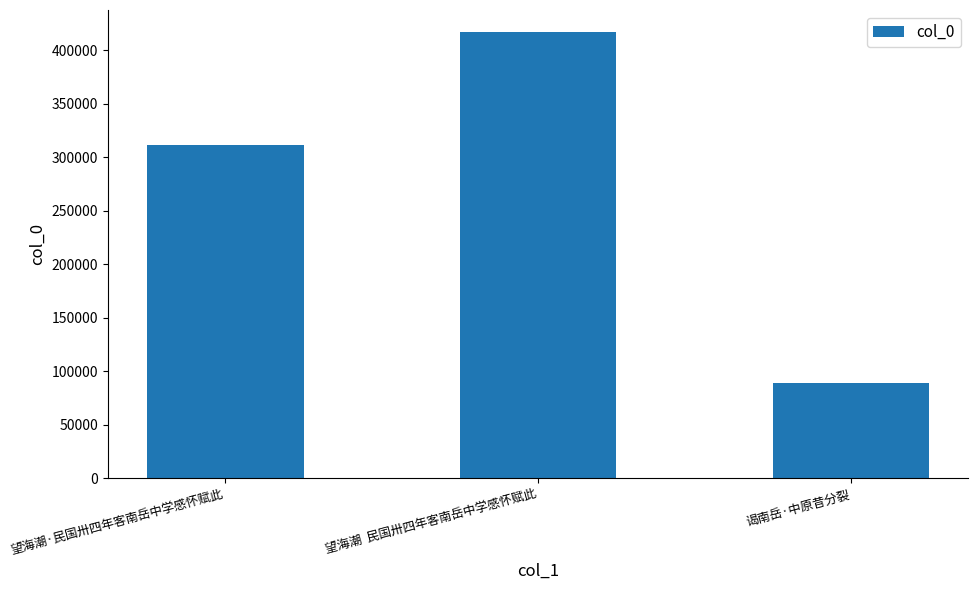

Rank the categories by value from lowest to highest.

谒南岳·中原昔分裂, 望海潮·民国卅四年客南岳中学感怀赋此, 望海潮  民国卅四年客南岳中学感怀赋此